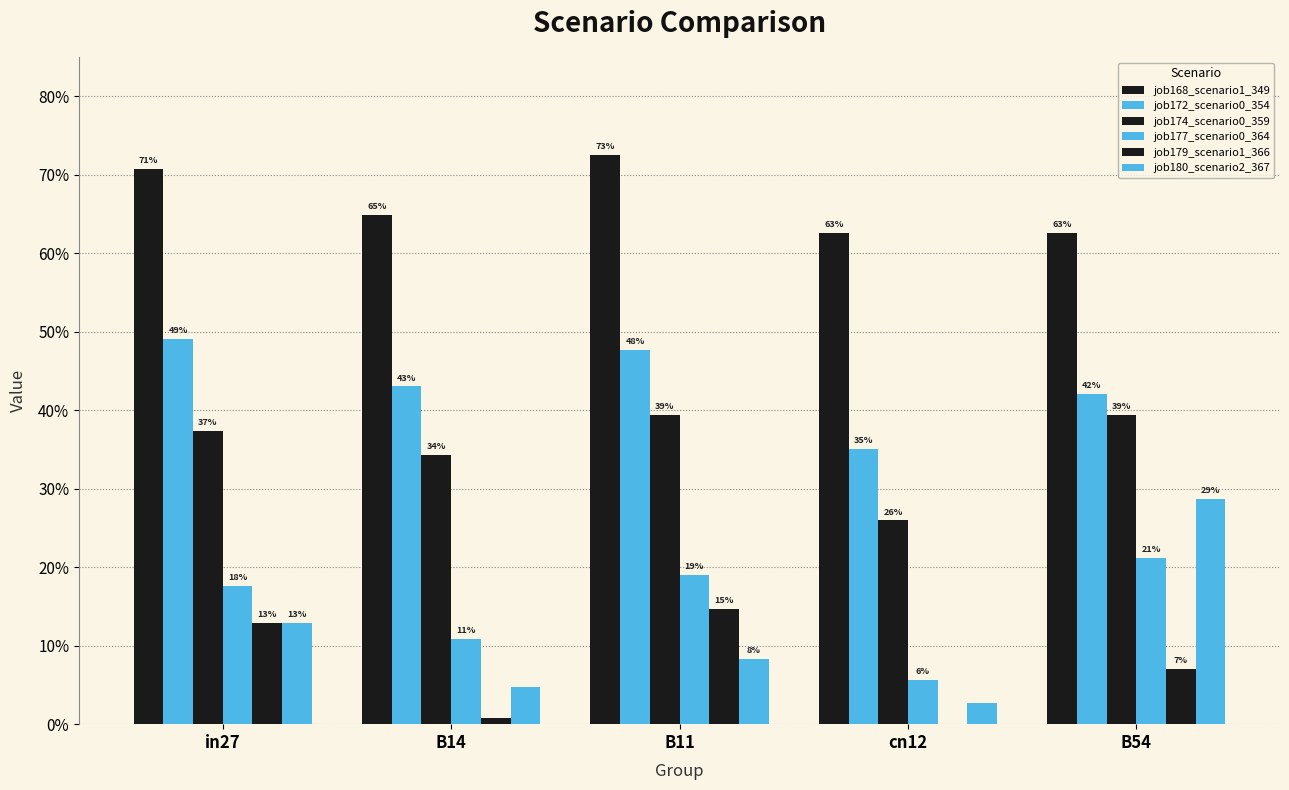

At which category is the sum across all series the highest?

B11